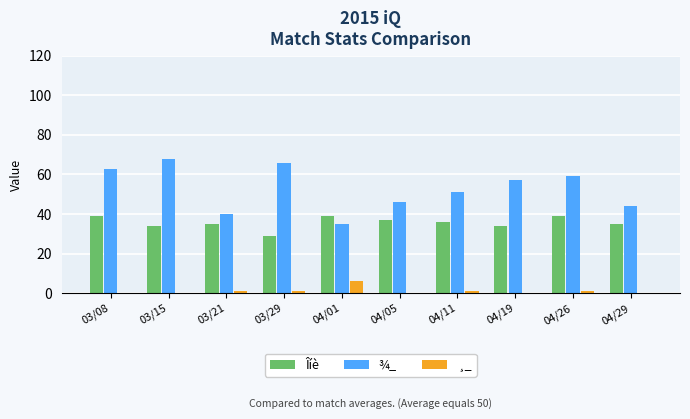

Count the number of categories in the chart.

10